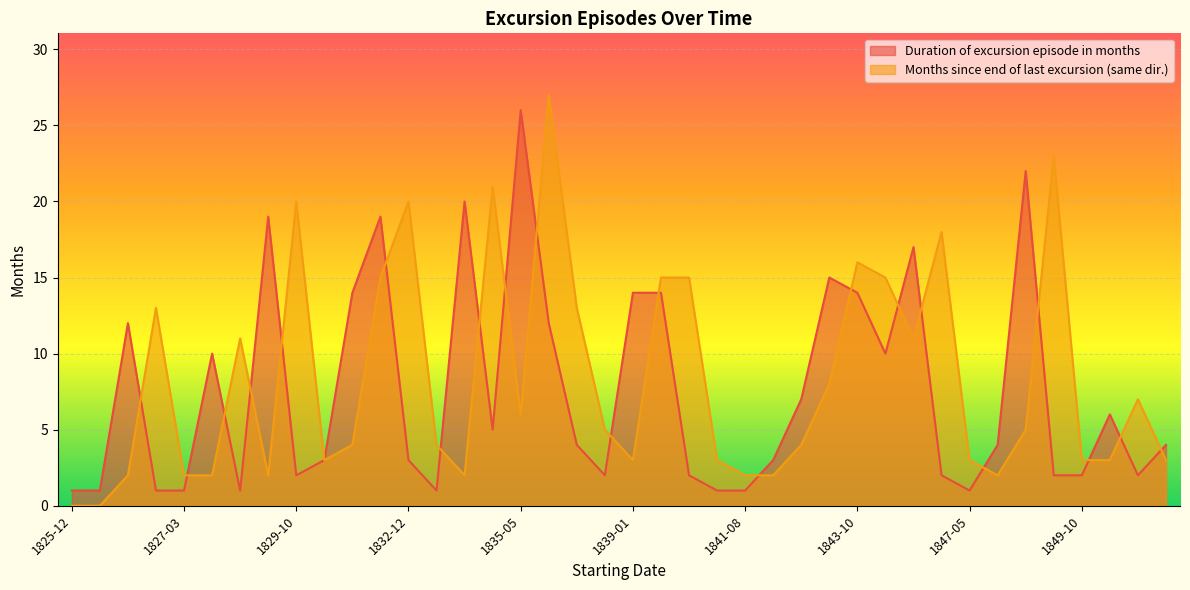

Which series has the widest spread of values?

Months since end of last excursion (same dir.)